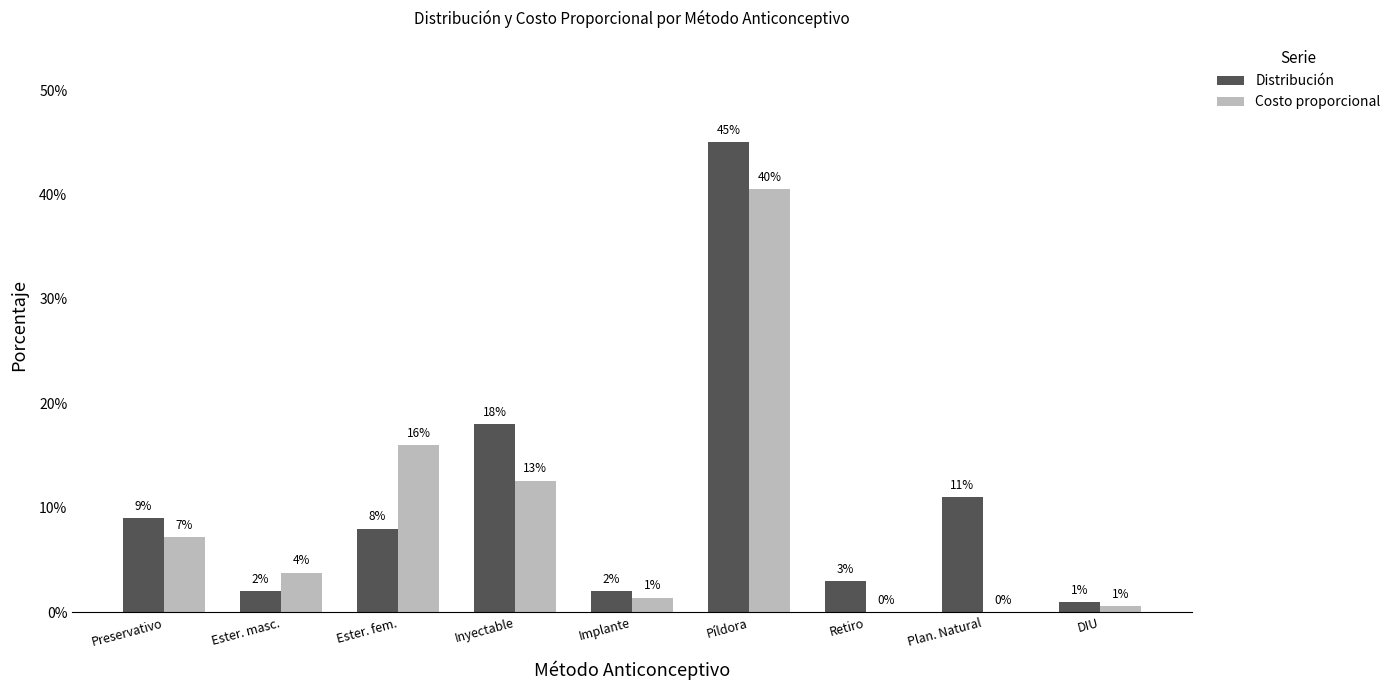

Reading left to right, extract all data points from this chart.

Distribución: 0.1	0.0	0.1	0.2	0.0	0.5	0.0	0.1	0.0
Costo proporcional: 0.1	0.0	0.2	0.1	0.0	0.4	0.0	0.0	0.0